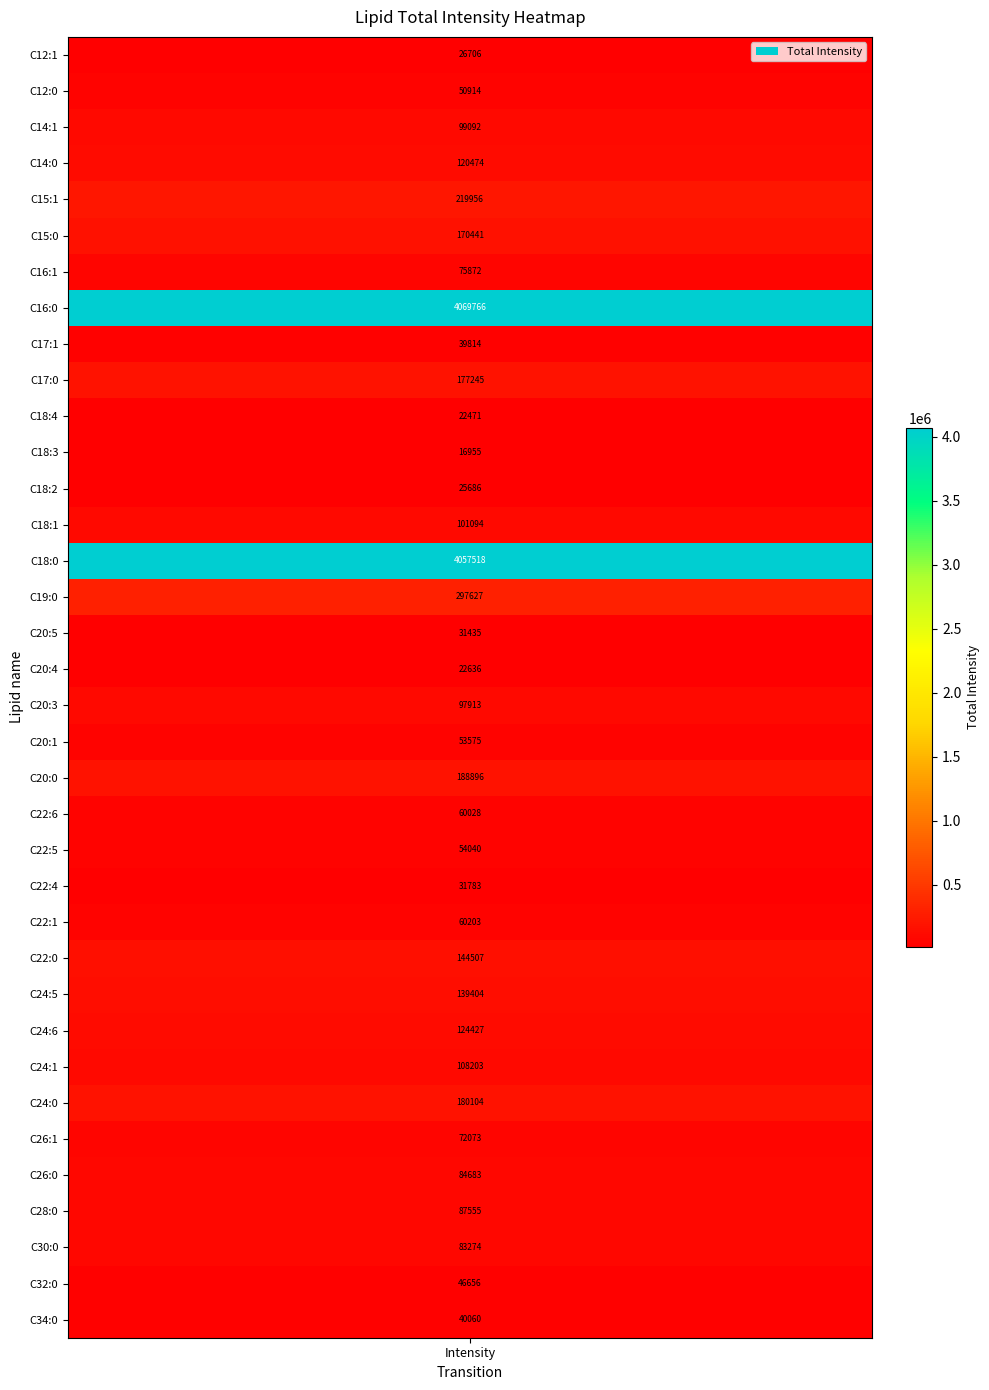

True or false: the data shows 135393.4 at 4.

False